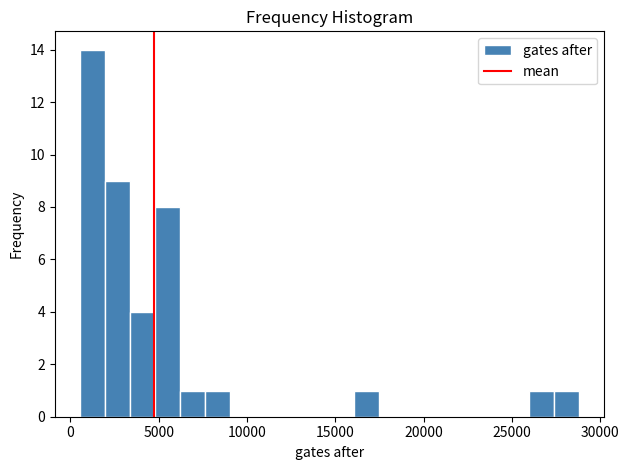

Around what value on the x-axis is the tallest bar? Give the approximate position of its centre, as read against the axis.

1000